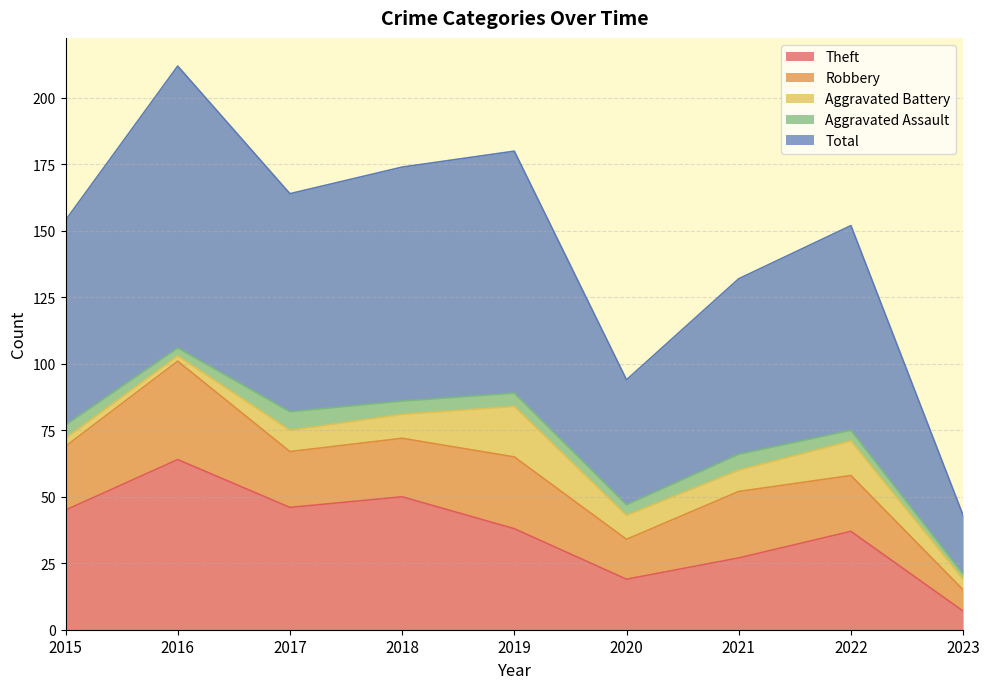

What is the spread (max minus min) of values at 2019?

86